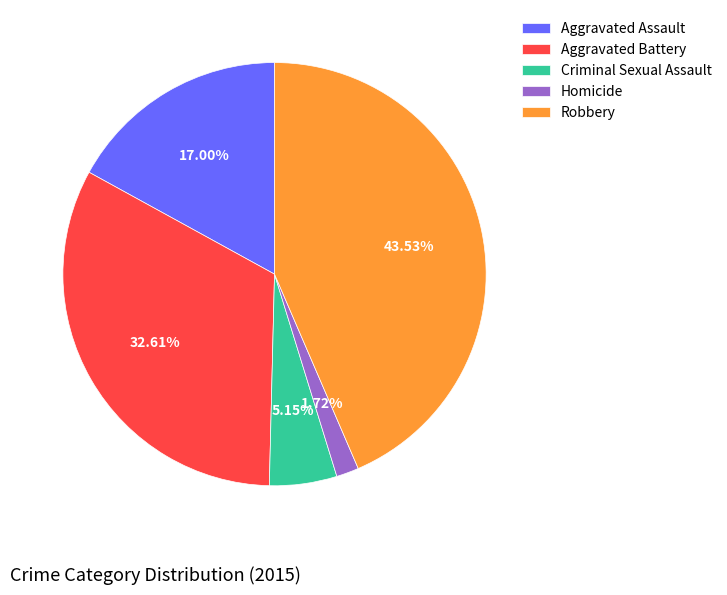

To the nearest percent, what is the difference between the Aggravated Battery and Aggravated Assault slice percentages?

16%